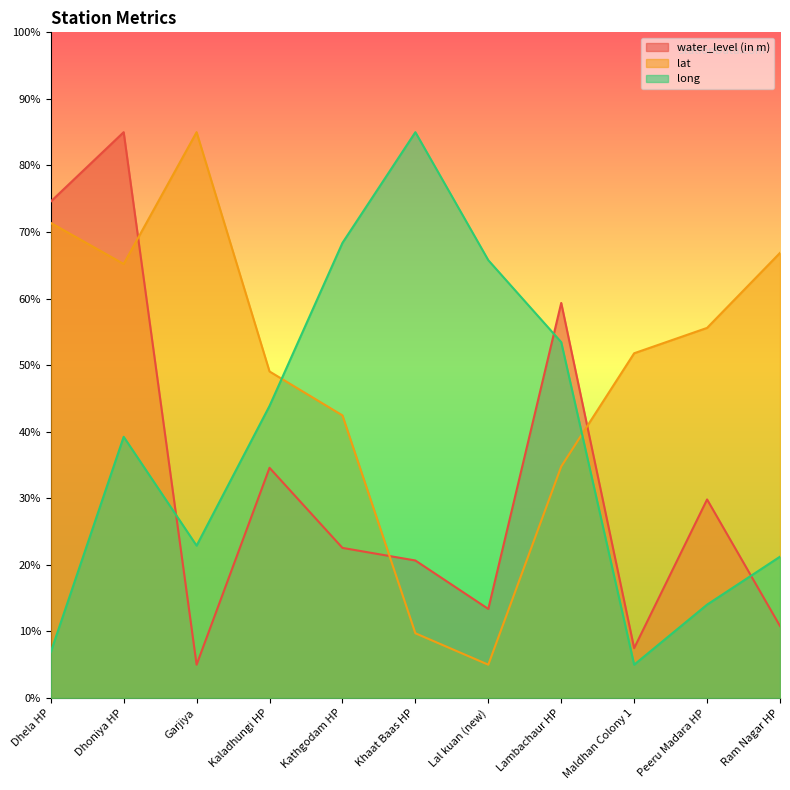

What are all the series names shown in the legend?

water_level (in m), lat, long